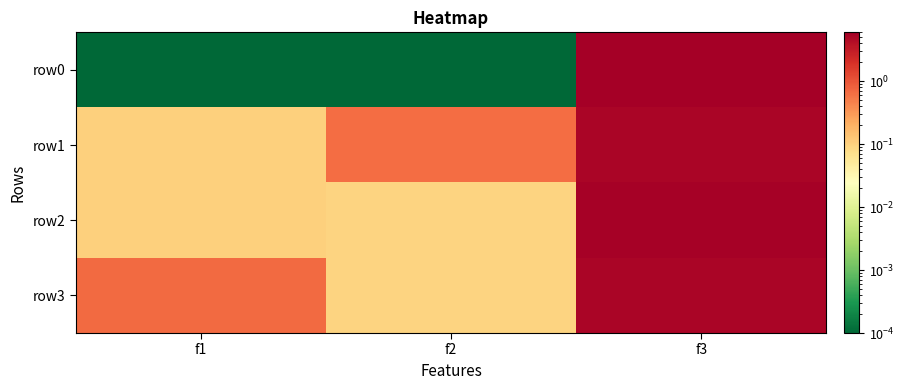

What is the total value across all series at f3?

21.9